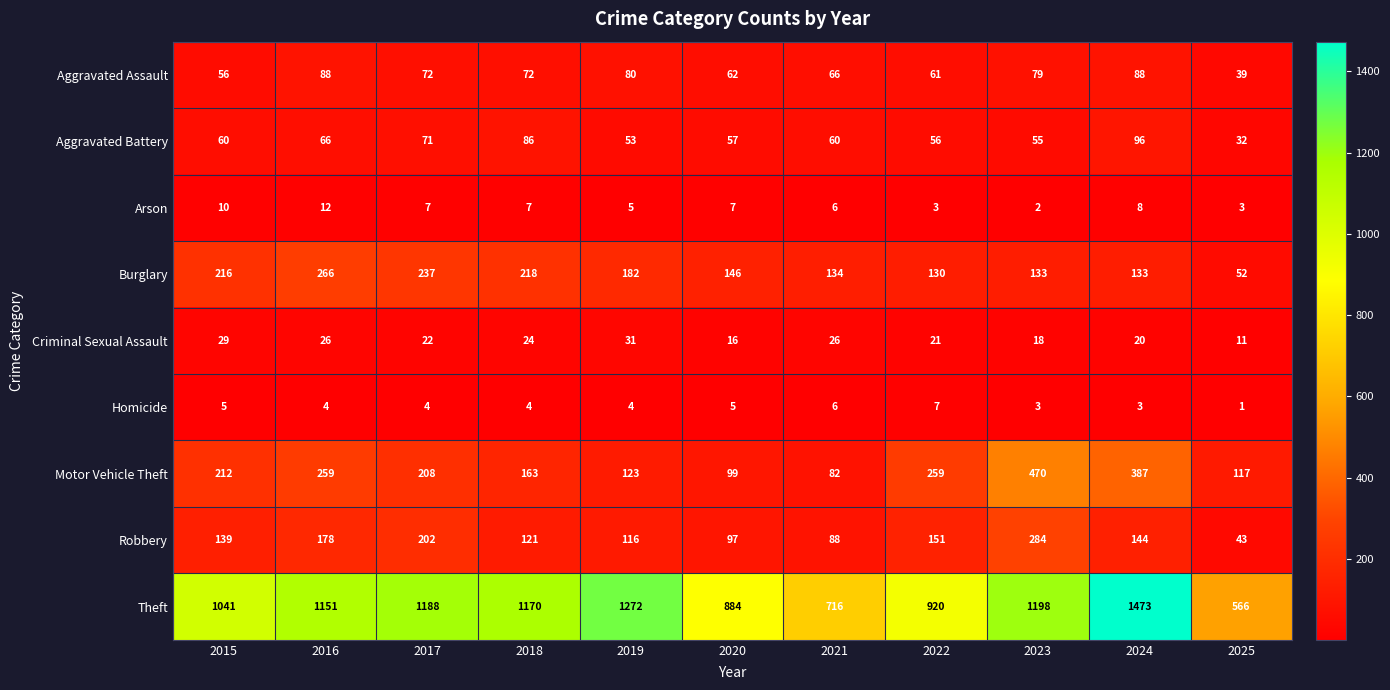

Between 2015 and 2019, which series saw the biggest shift?

Theft